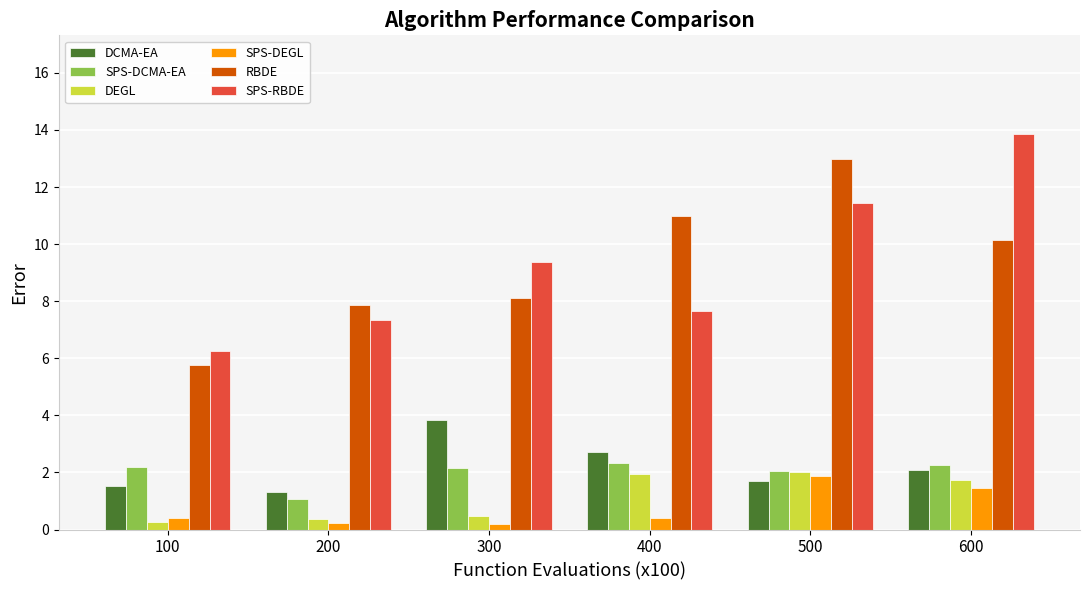

List the series in order of their peak value, highest first.

SPS-RBDE, RBDE, DCMA-EA, SPS-DCMA-EA, DEGL, SPS-DEGL